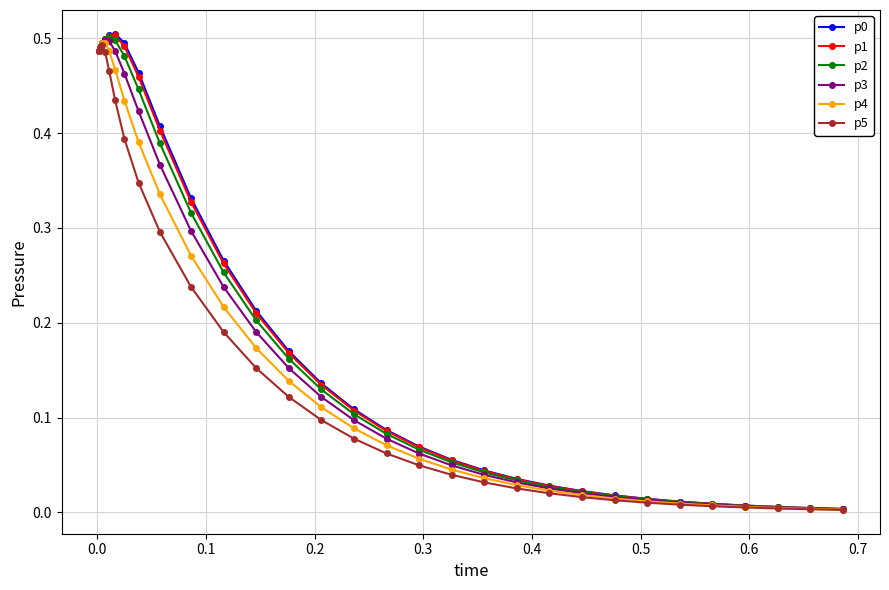

How many interior local peaks does the p1 series have?

1